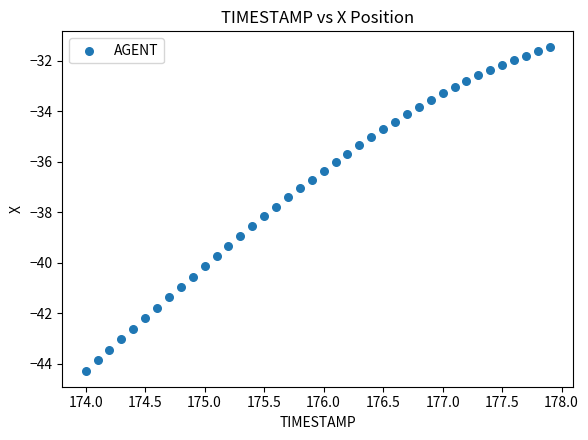

What is the range of Y values (max minus min)?

12.8